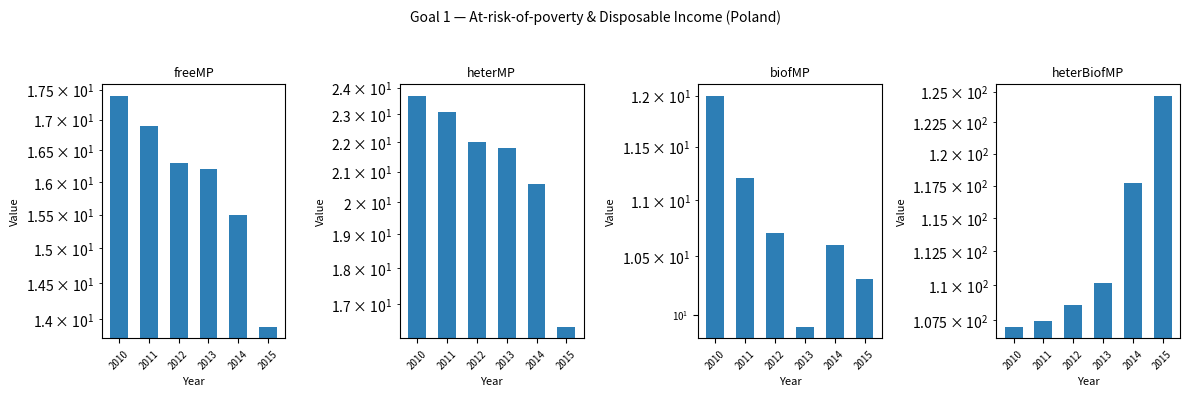

What is the minimum value for heterMP?

16.4